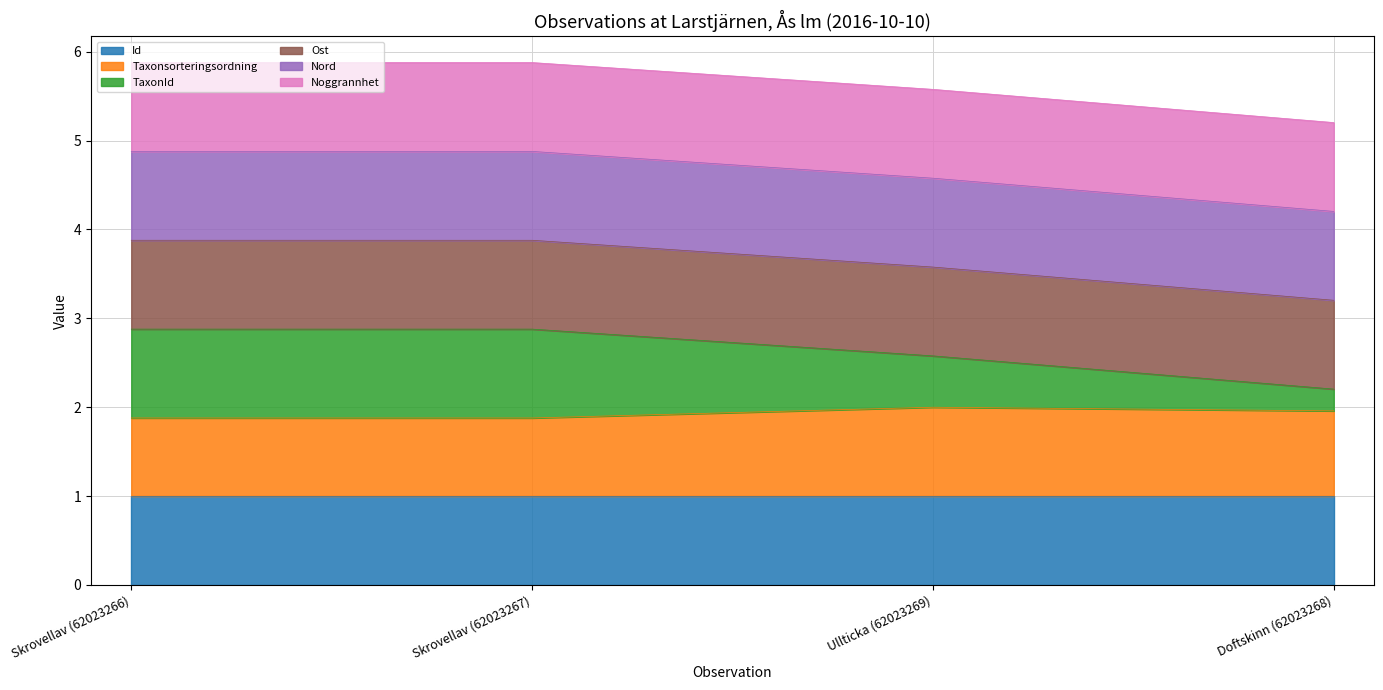

What is the total value across all series at Skrovellav (62023266)?

5.9